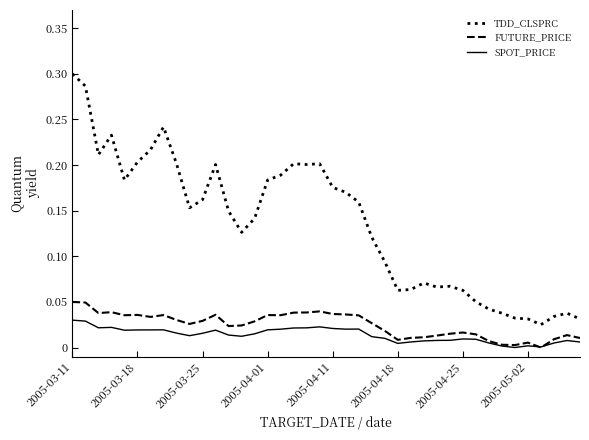

True or false: FUTURE_PRICE and TDD_CLSPRC cross at least once.

False